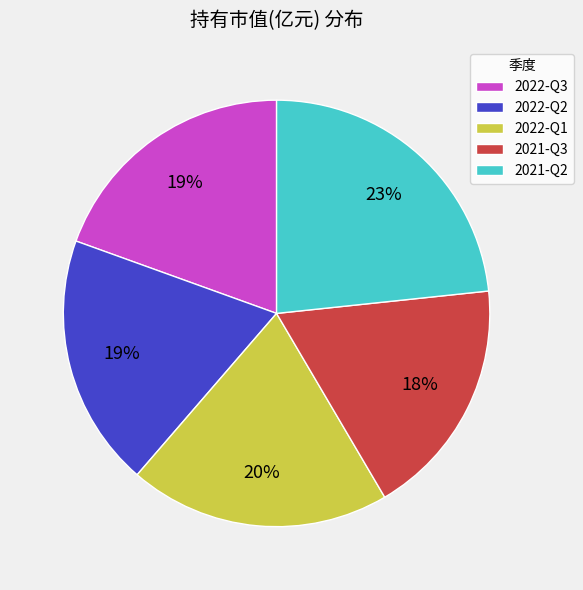

Do 2022-Q1 and 2022-Q2 together represent more than half of the pie?

No